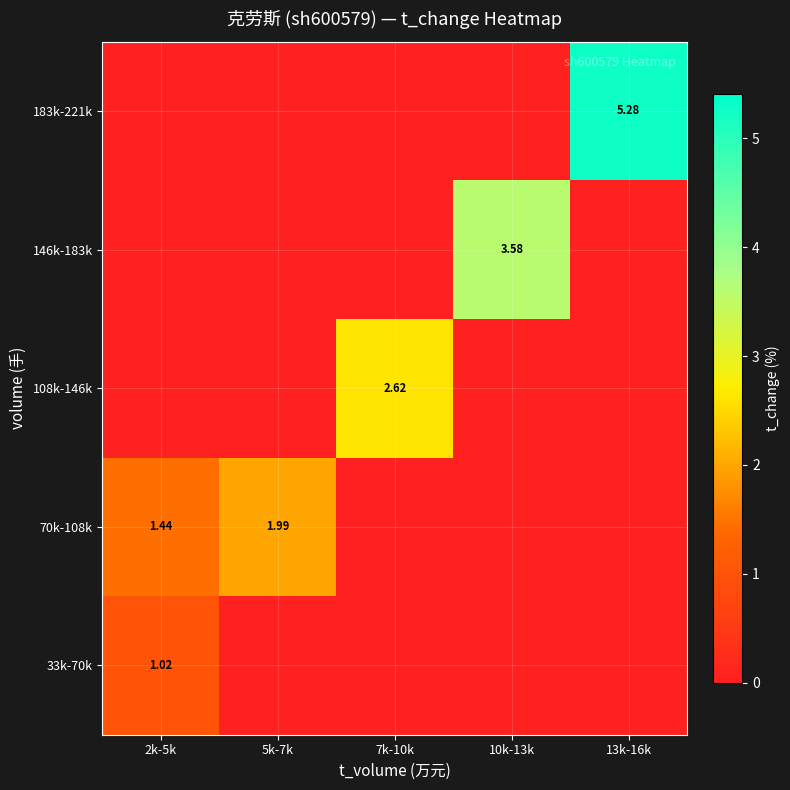

Is it true that 146k-183k equals -2.2 at 7k-10k?

False